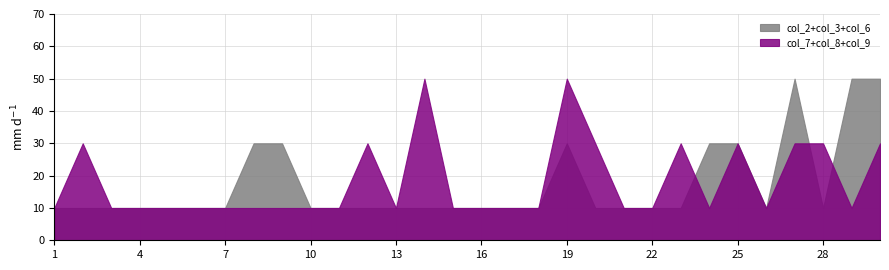

What is the total value across all series at 25?

60